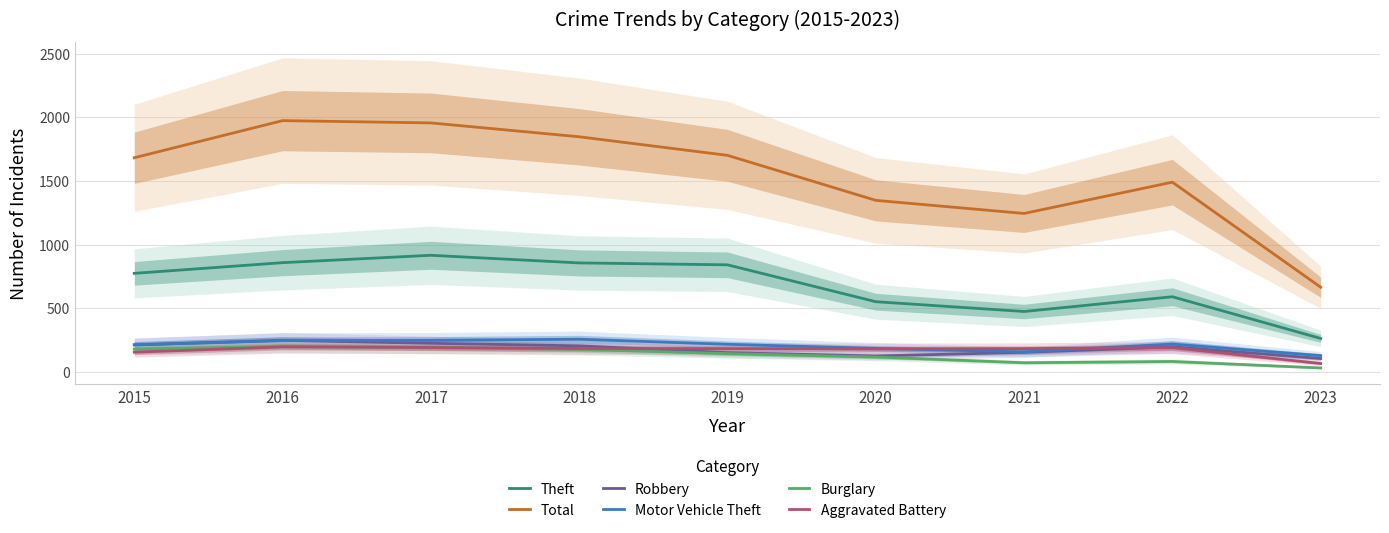

Reading left to right, list all the values displayed in this chart.

Theft: 774	858	916	856	841	551	474	590	262
Total: 1683	1975	1957	1848	1702	1348	1245	1491	665
Robbery: 212	247	224	204	150	124	153	196	104
Motor Vehicle Theft: 211	245	247	256	216	184	156	218	127
Burglary: 178	201	189	176	143	116	71	81	30
Aggravated Battery: 154	196	191	183	182	180	182	190	65